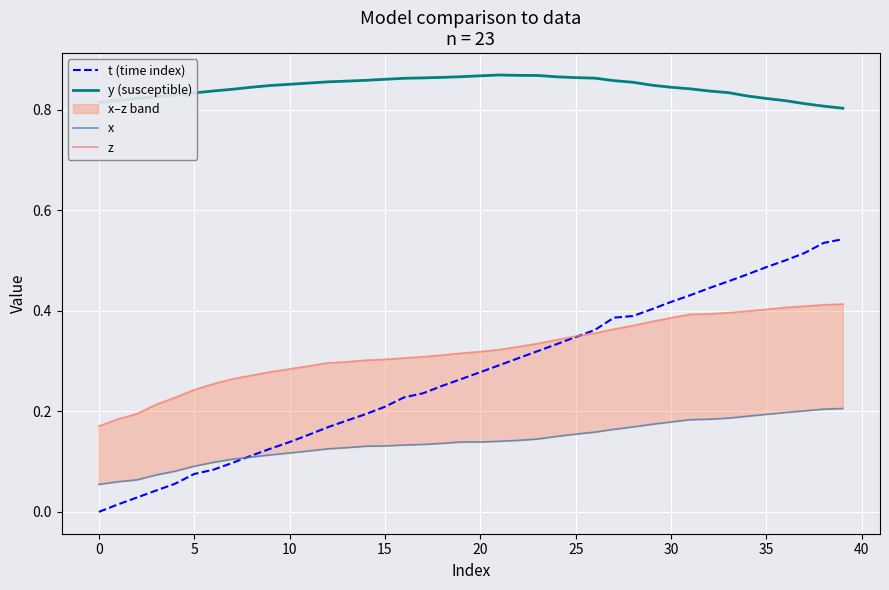

What is the label of the 15th point from the right?

25